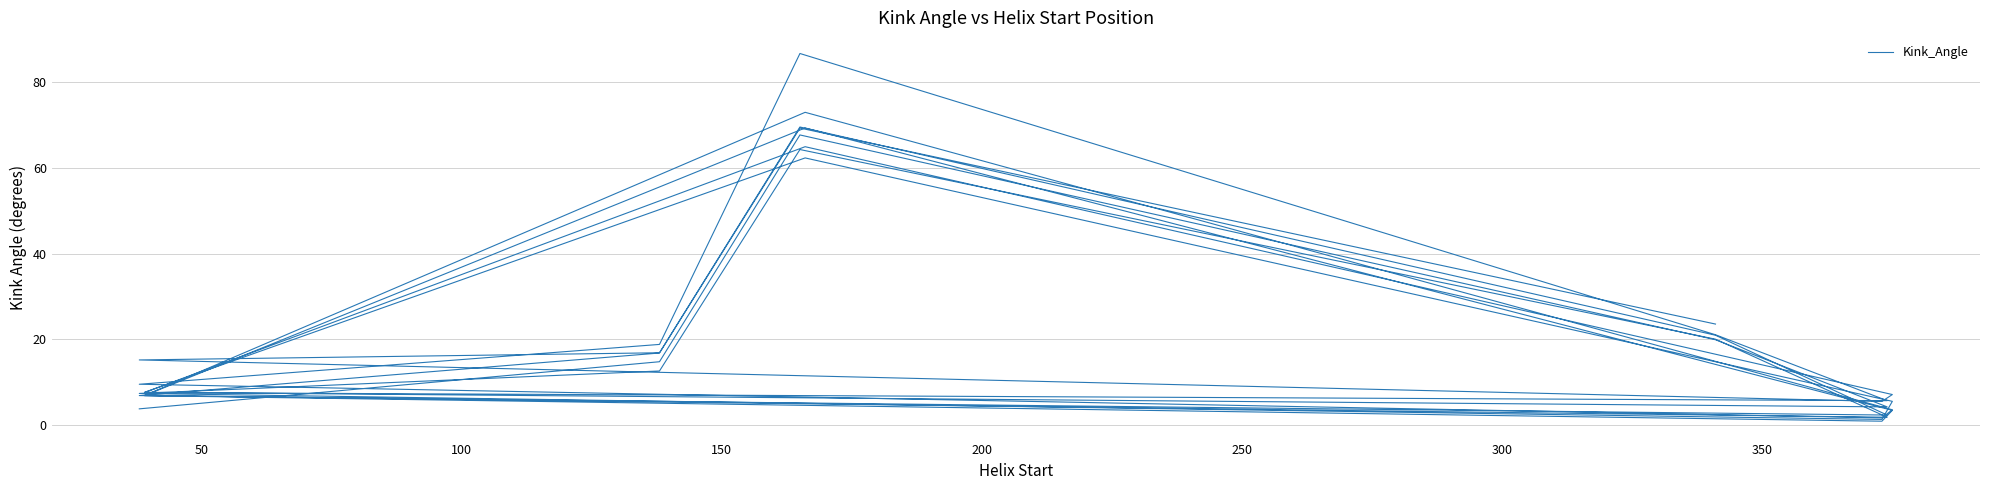

How many values are below 12?

20